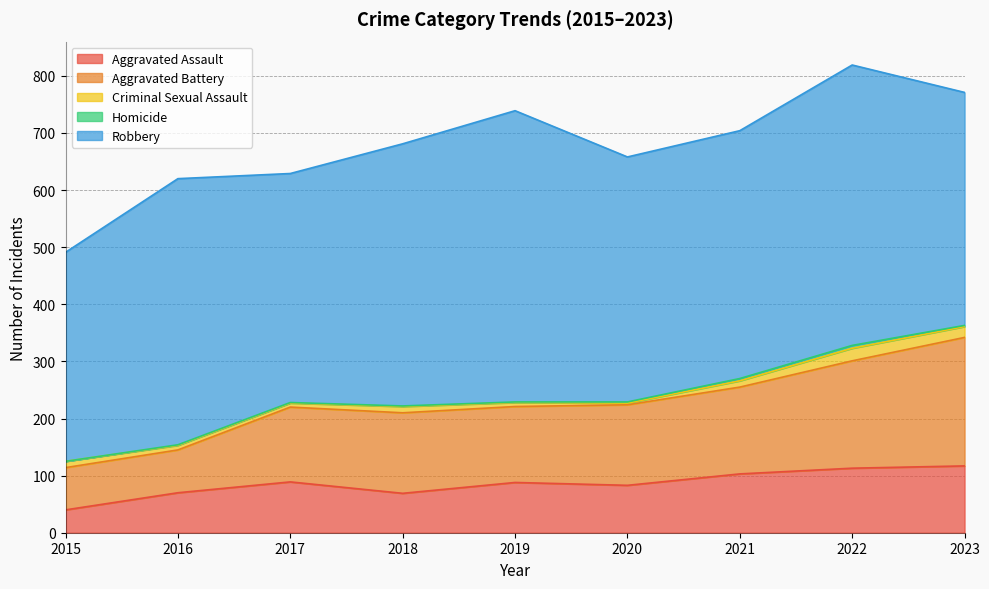

What is the total value across all series at 2020?

658